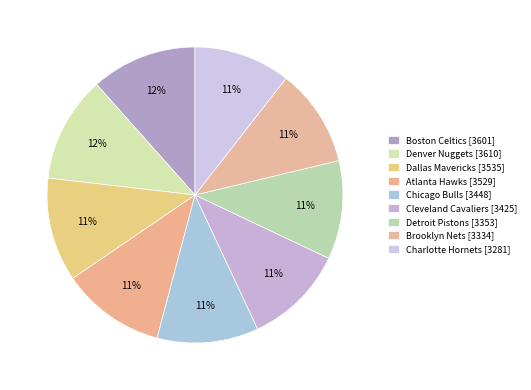

Approximately how many times larger is the value at Cleveland Cavaliers compared to Detroit Pistons?

1.0